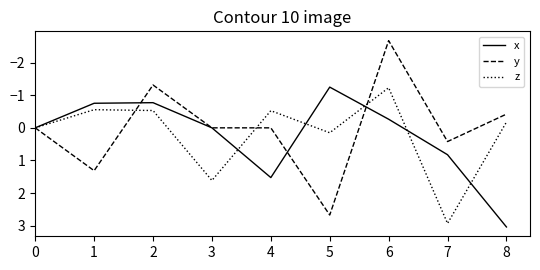

Between 2 and 6, which series saw the biggest shift?

y